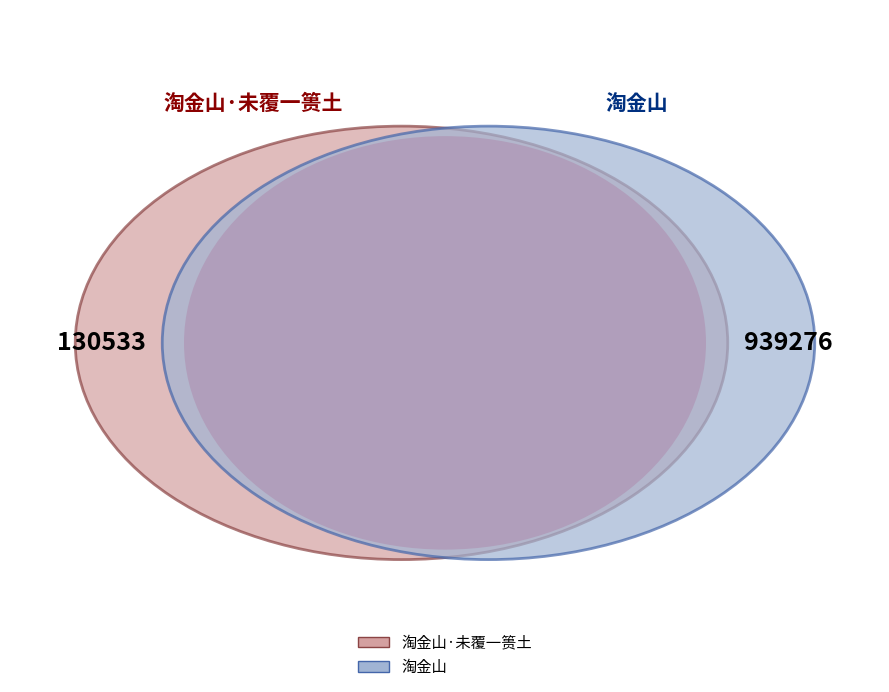

Approximately how many times larger is the value at 淘金山 compared to 淘金山·未覆一篑土?

7.2